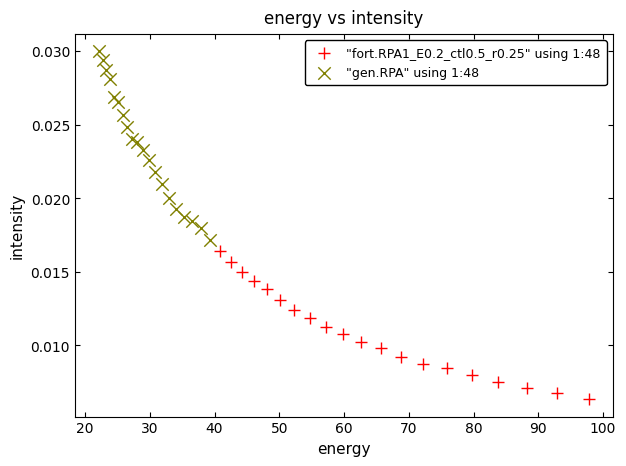

Which series reaches the maximum Y coordinate?

"gen.RPA" using 1:48